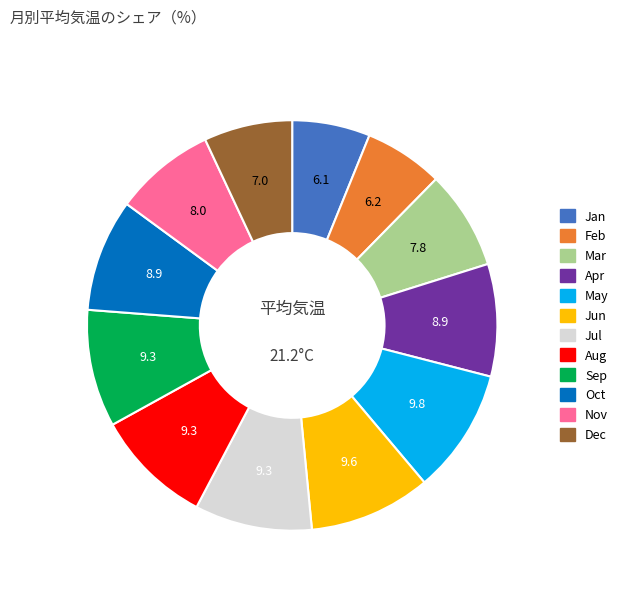

Do Jun and Mar together represent more than half of the pie?

No